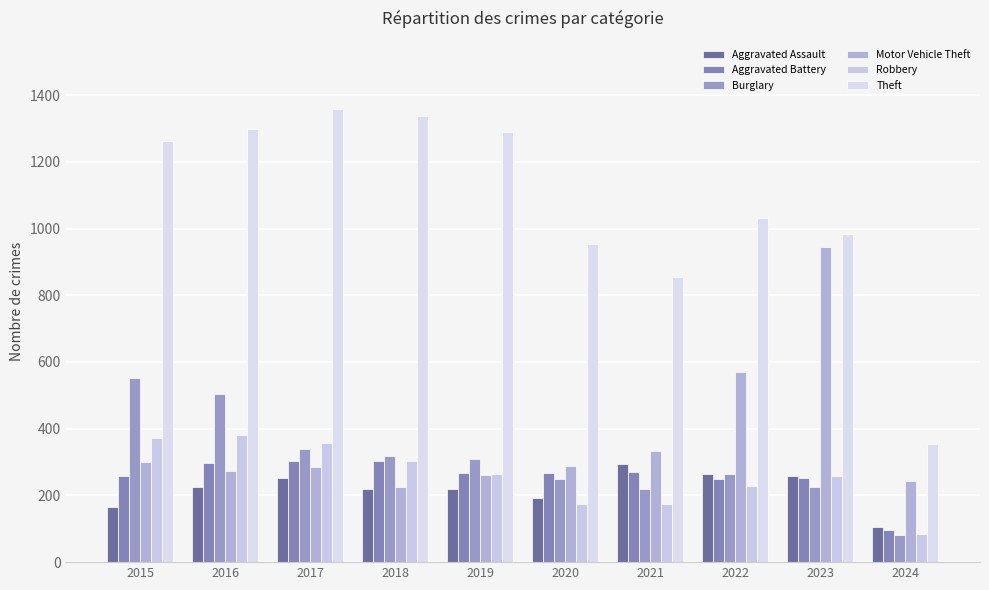

Which series has the largest total across all categories?

Theft